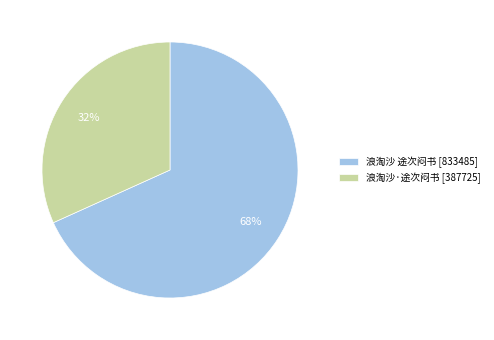

Which slice is the largest?

浪淘沙 途次闷书